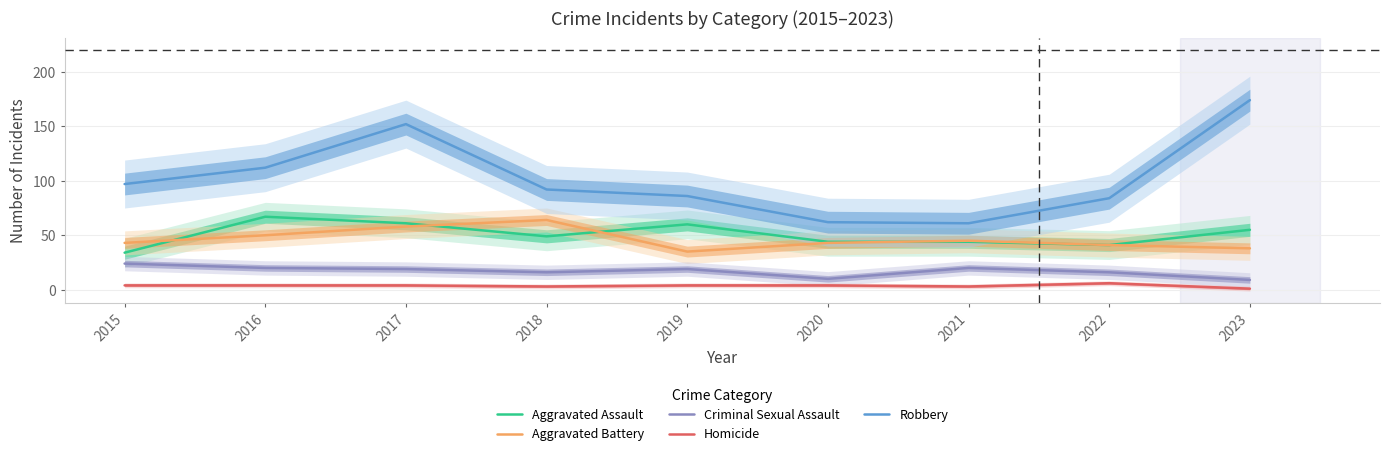

Which series has the largest range (max minus min)?

Robbery